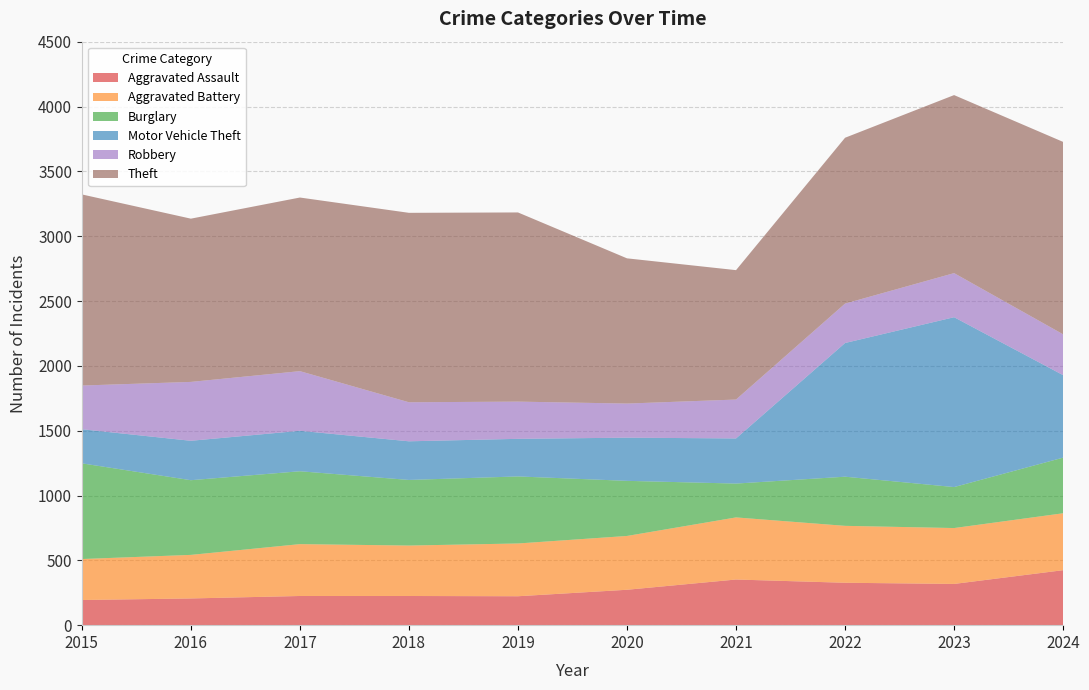

Reading left to right, transcribe all the data shown in this chart.

Aggravated Assault: 194	206	225	225	223	273	352	327	318	424
Aggravated Battery: 316	336	400	389	407	415	479	439	431	439
Burglary: 738	576	562	506	517	425	261	379	316	429
Motor Vehicle Theft: 263	304	312	298	290	333	348	1031	1310	636
Robbery: 337	454	460	301	287	263	300	304	340	315
Theft: 1474	1259	1339	1461	1459	1120	998	1279	1373	1484